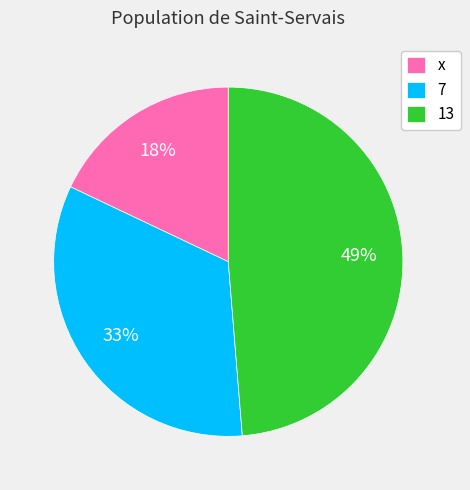

To the nearest percent, what is the average slice percentage?

33%